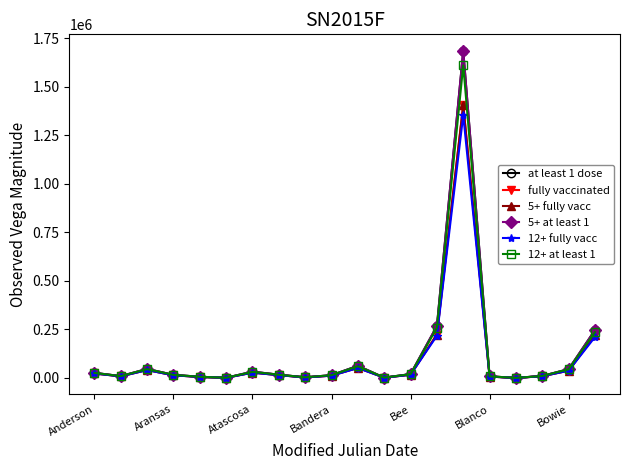

Which series has the widest spread of values?

at least 1 dose